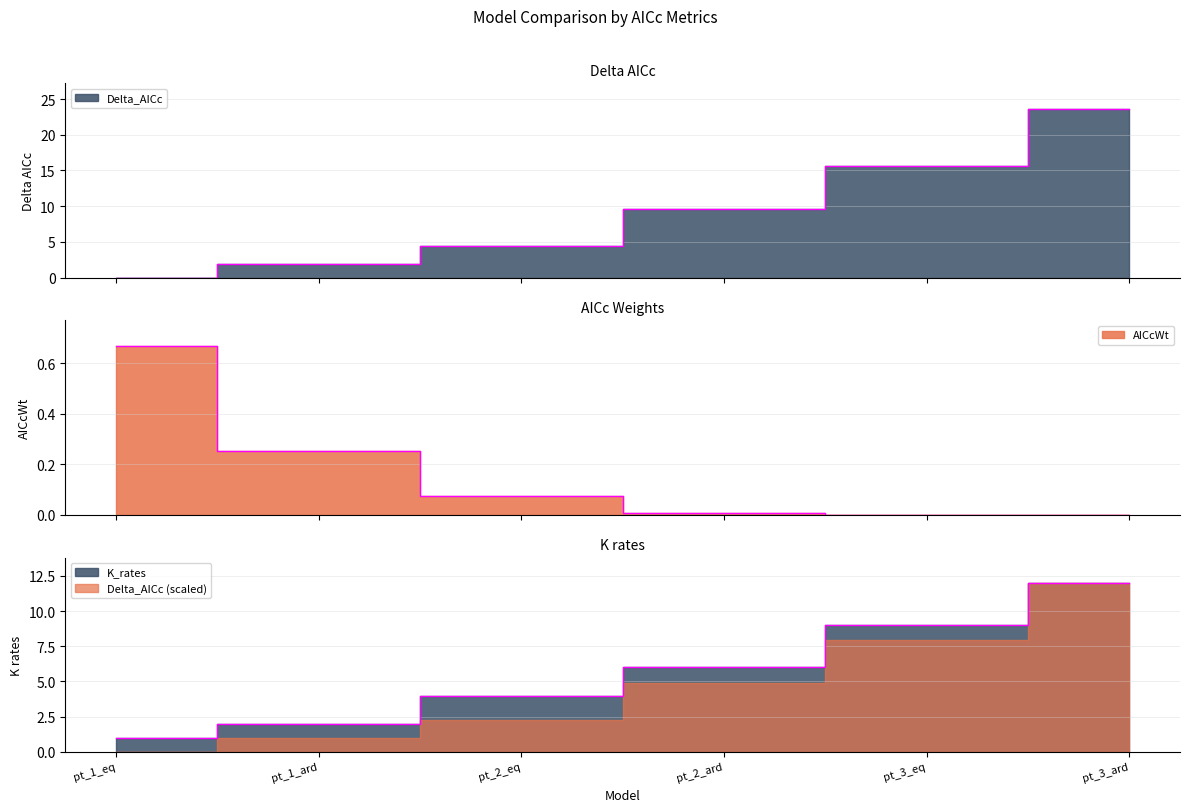

The value of Delta_AICc at pt_1_ard is 2.0. True or false?

True